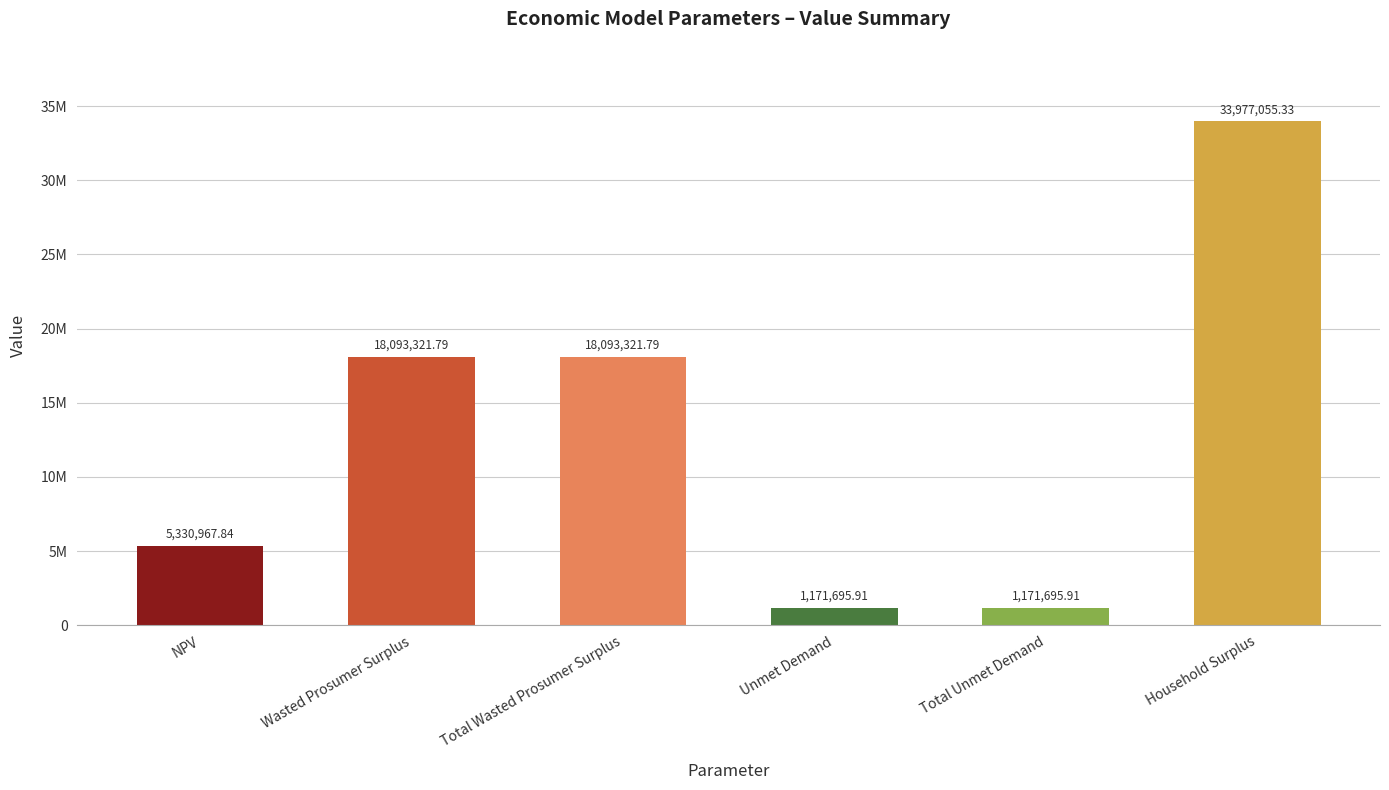

Rank the categories by value from lowest to highest.

Unmet Demand, Total Unmet Demand, NPV, Wasted Prosumer Surplus, Total Wasted Prosumer Surplus, Household Surplus